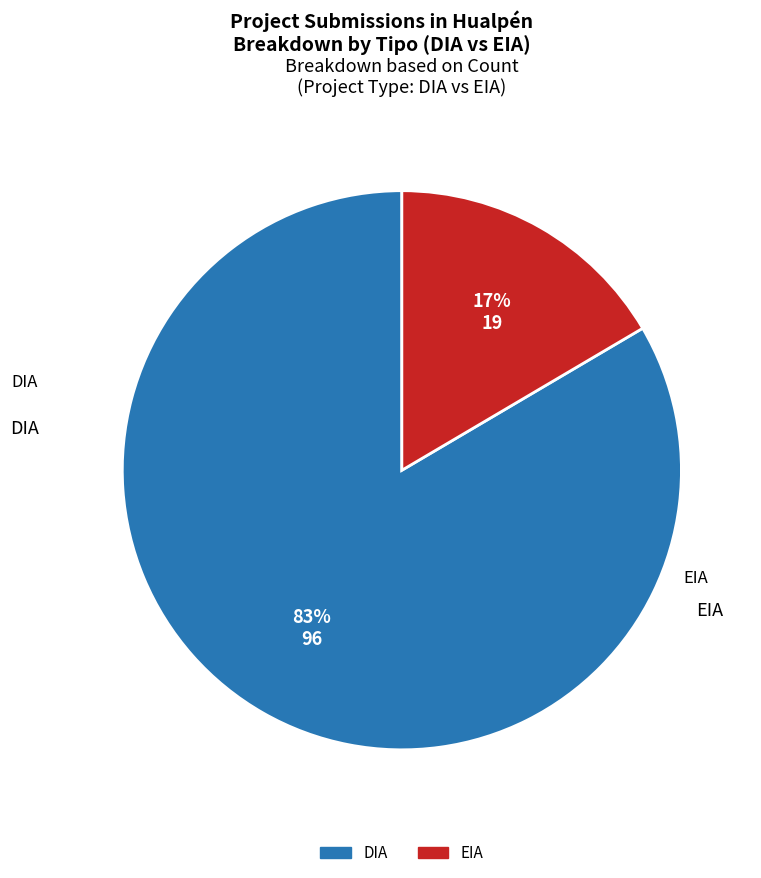

Rank the categories by value from highest to lowest.

DIA, EIA